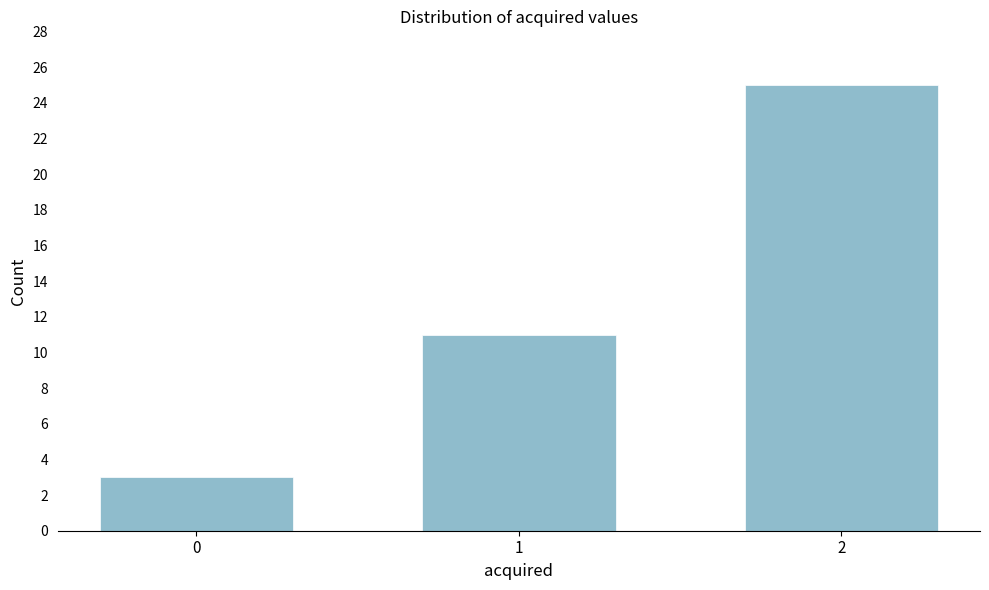

Reading right to left, transcribe all the data shown in this chart.

25	11	3